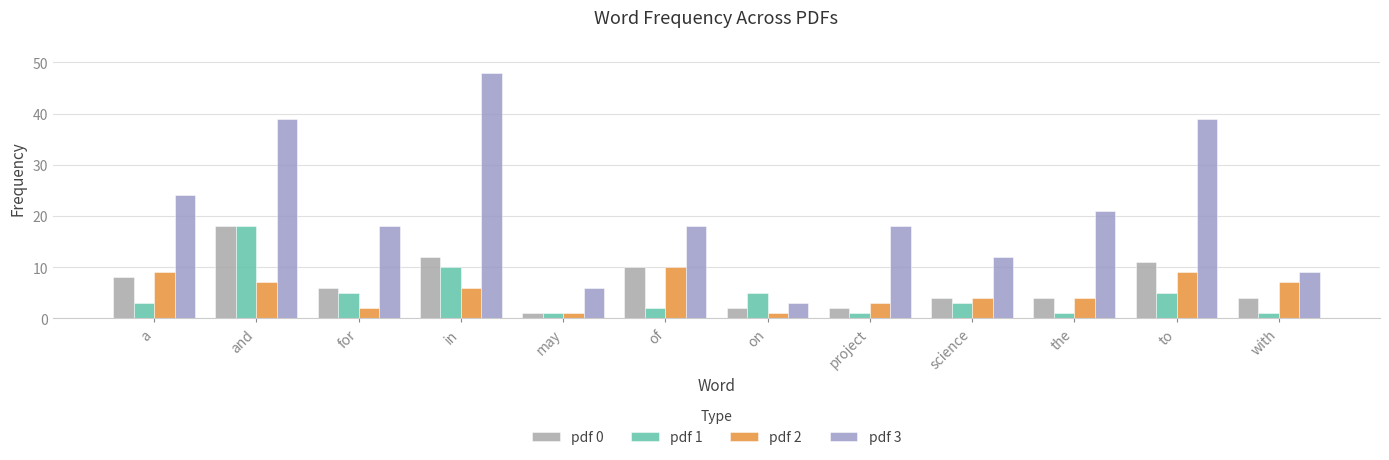

At how many categories does at least one series exceed 29?

3